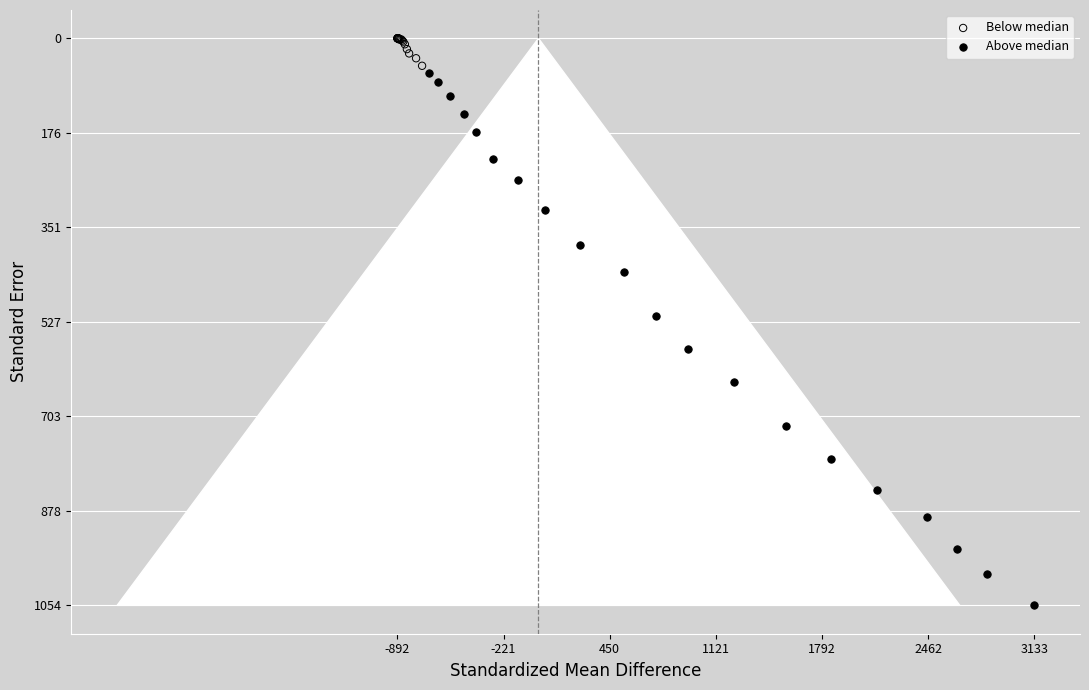

Which series reaches the maximum Y coordinate?

Above median